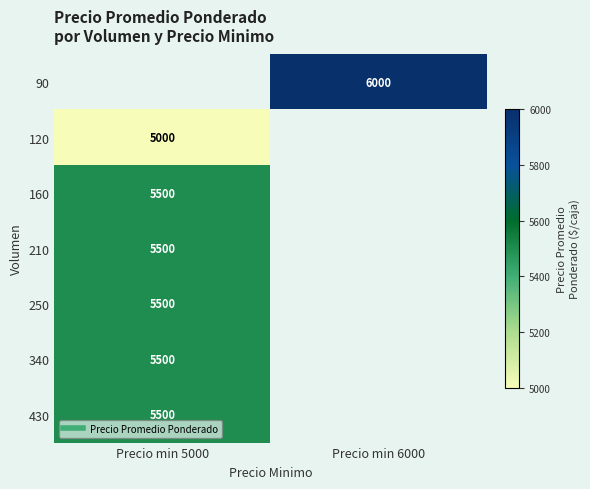

How many values in 210 are above zero?

1